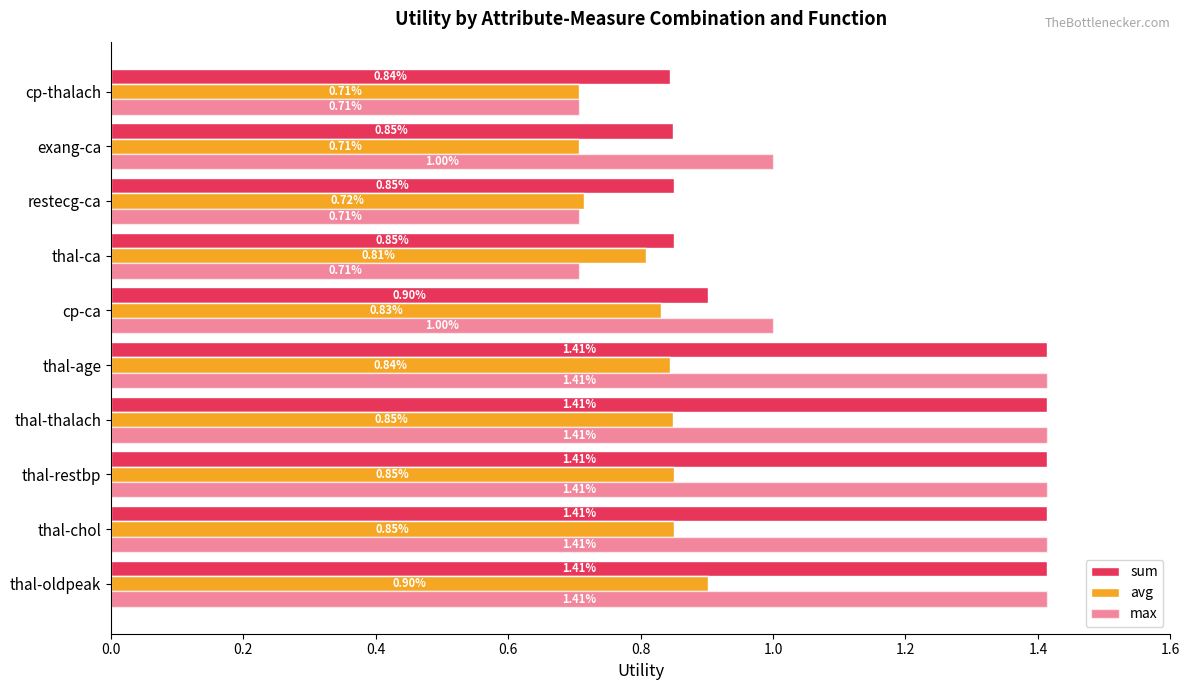

Count the number of categories in the chart.

10